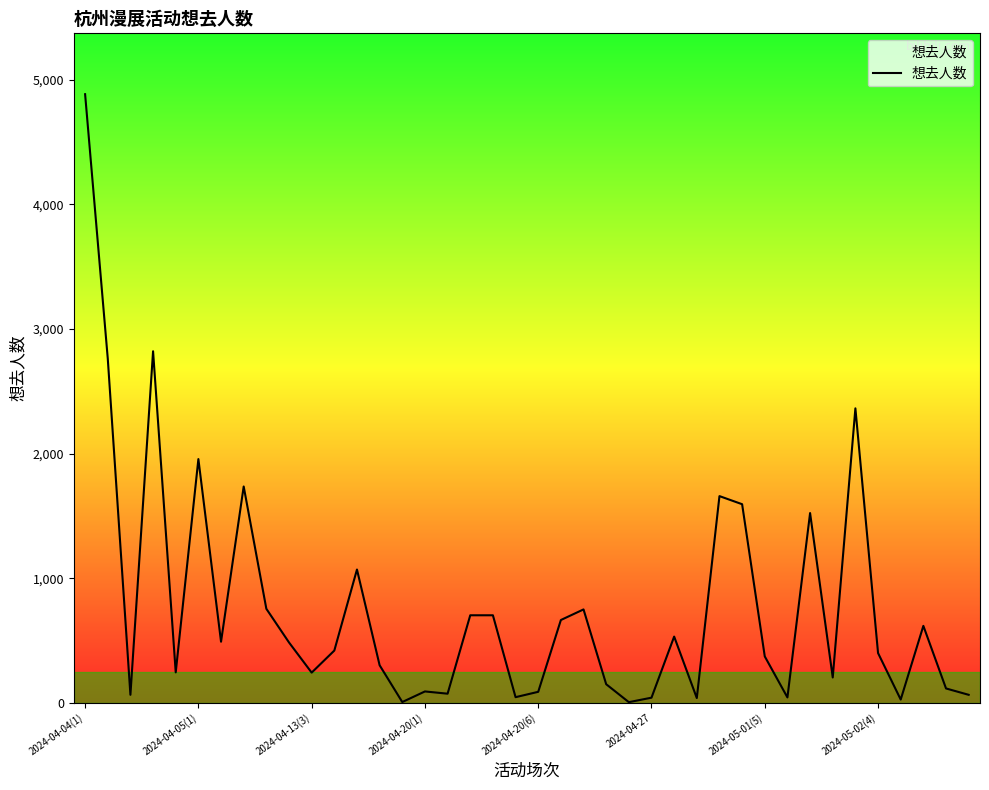

Is this an area chart (filled region under the line)?

No